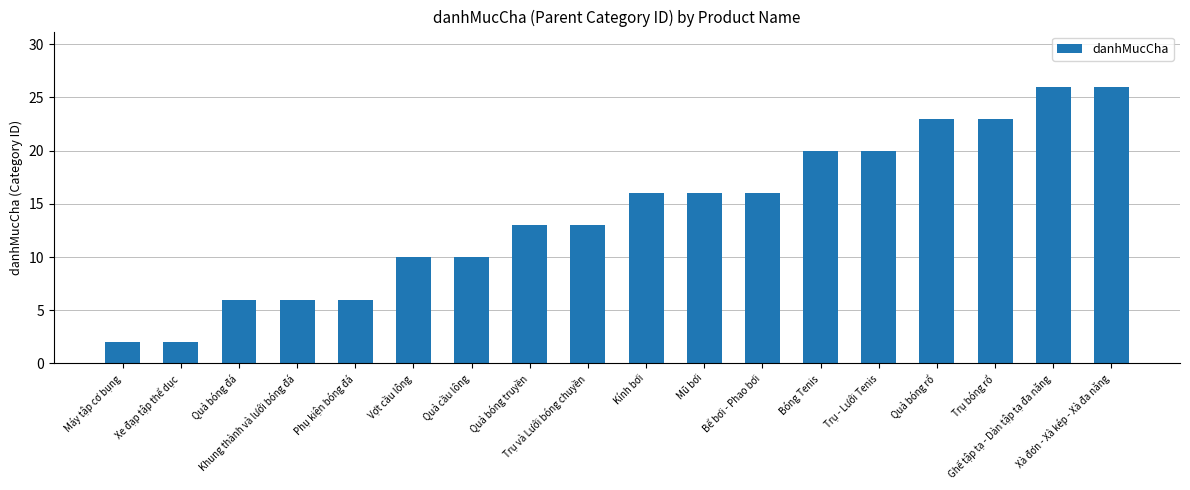

The value at Kính bơi is 27. True or false?

False